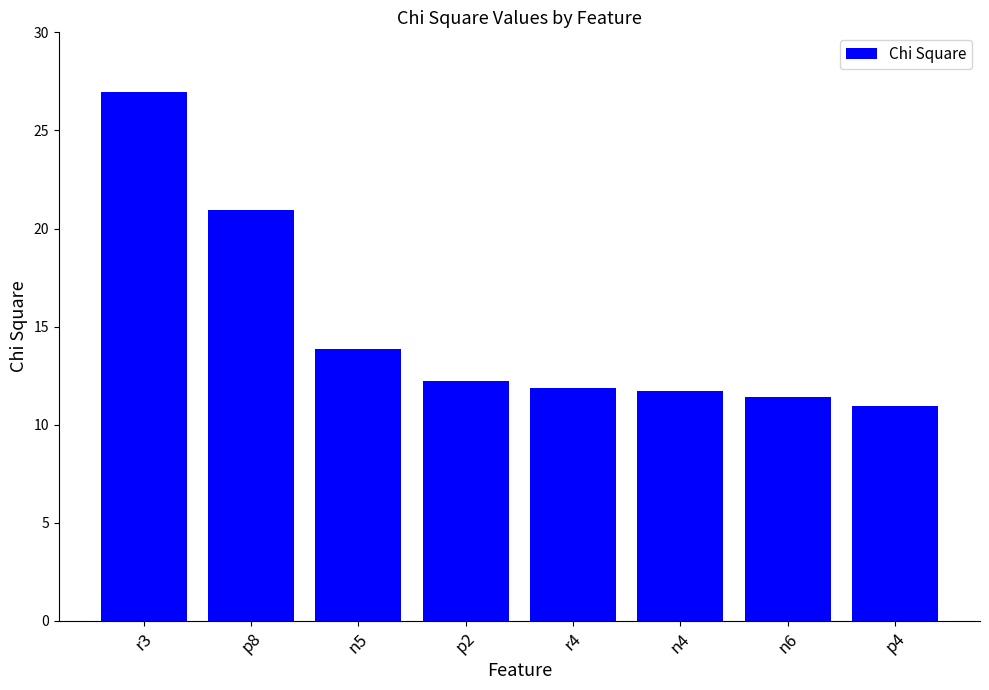

Is it true that the value at p8 is 29.0?

False